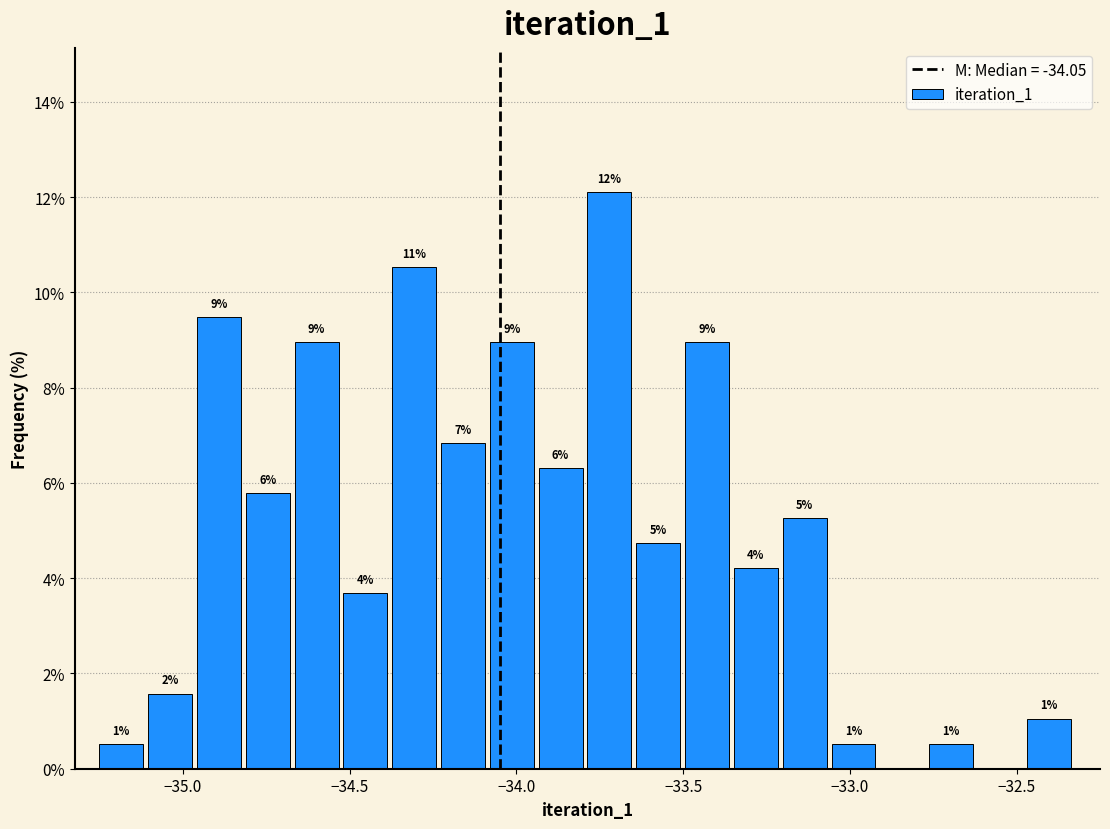

Around what value on the x-axis is the tallest bar? Give the approximate position of its centre, as read against the axis.

-33.70